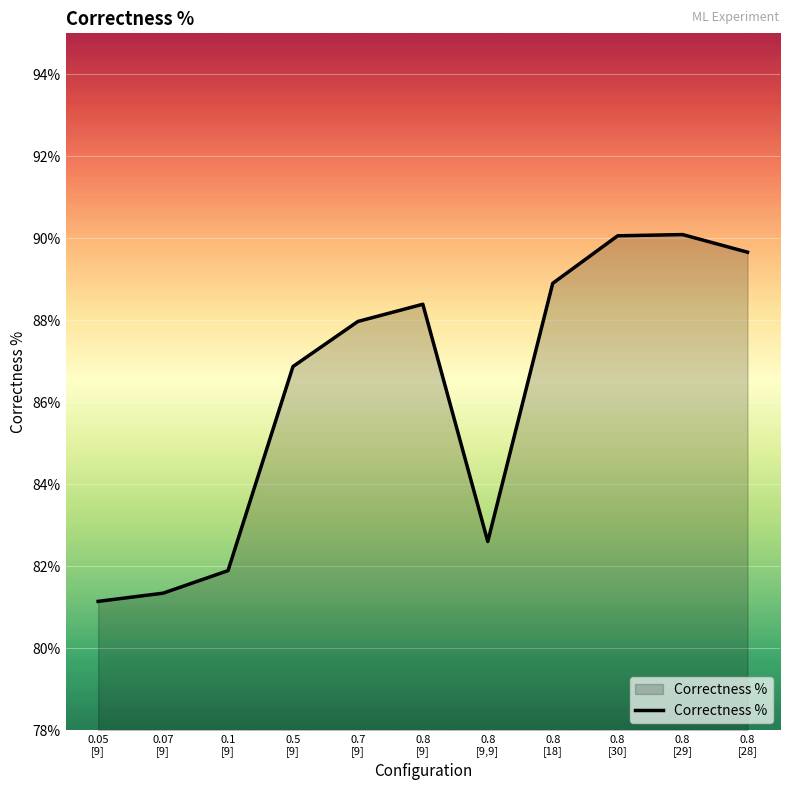

Which label corresponds to the smallest value in the chart?

0.05
[9]